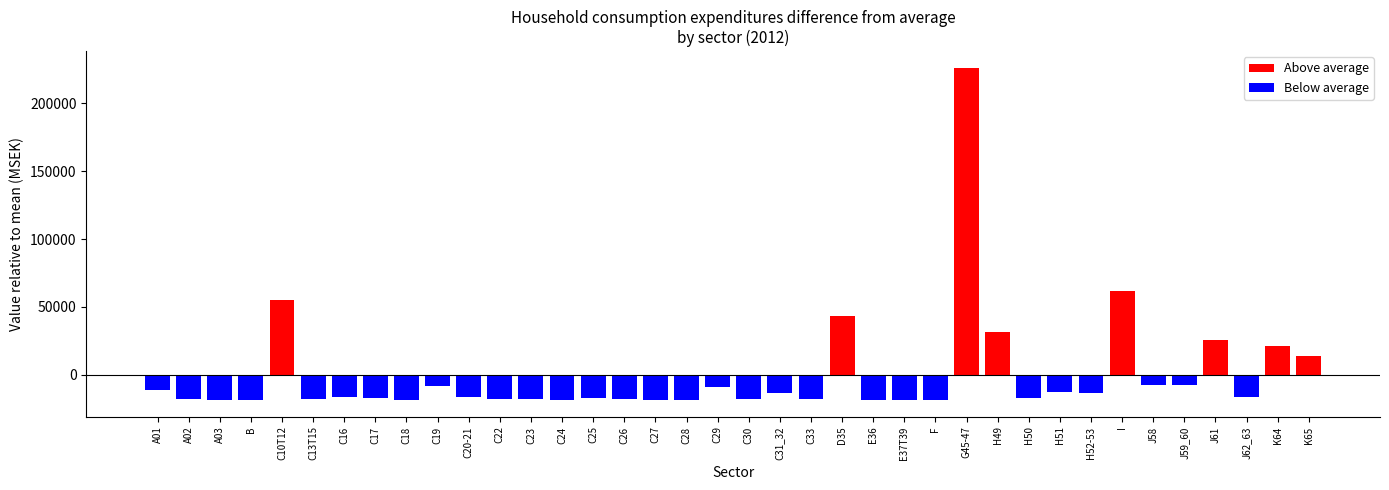

Which series has the largest total across all categories?

Above average